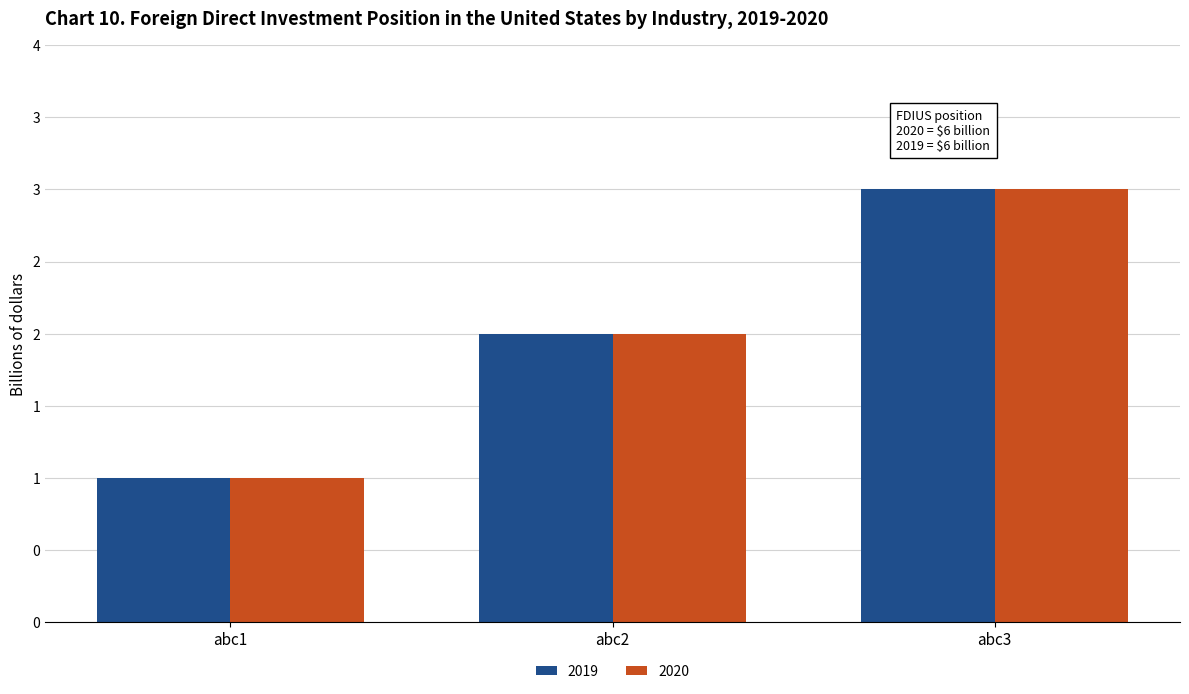

Where does the 2020 series first go above 2?

abc3